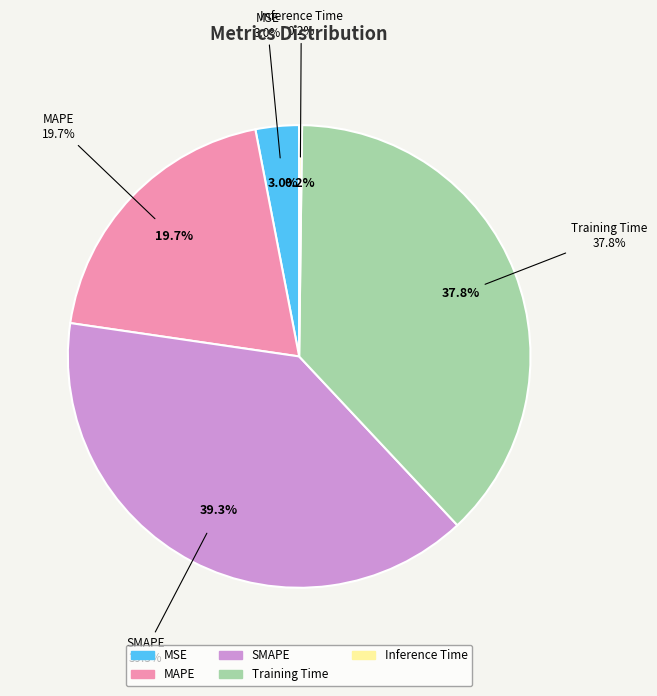

To the nearest percent, what percentage of the pie is MSE?

3%